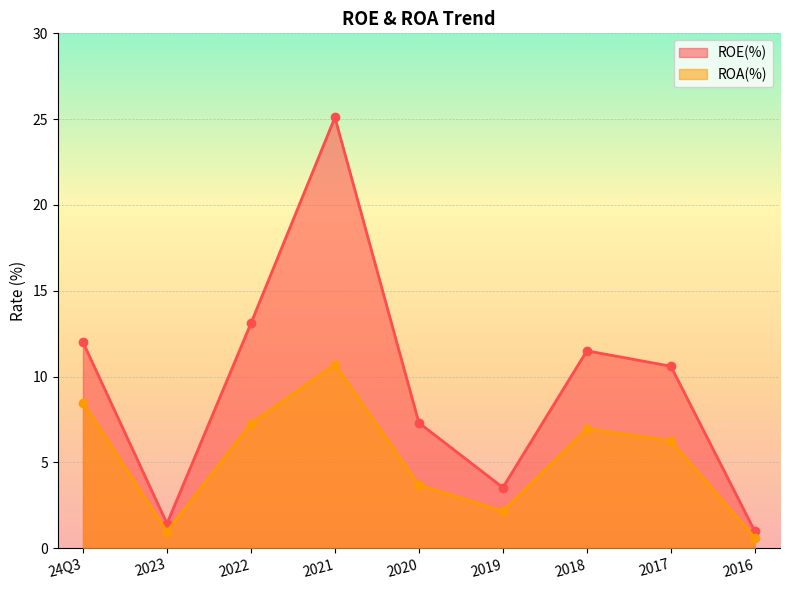

Which series has the largest total across all categories?

ROE(%)